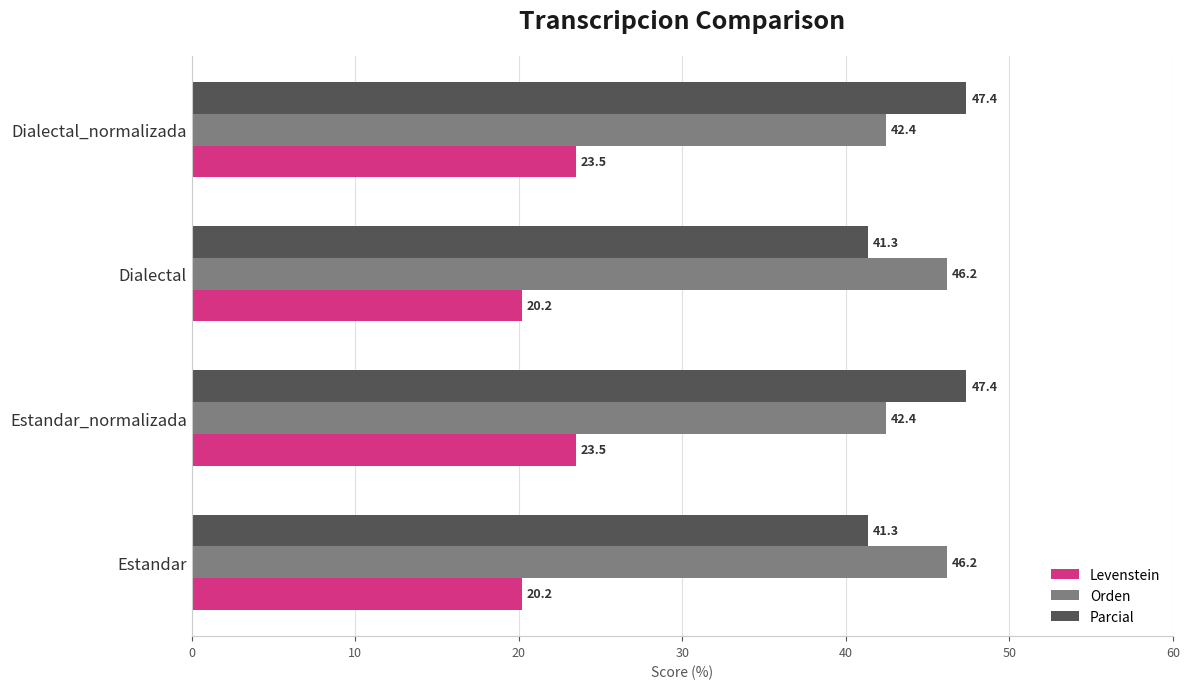

Rank the series by their maximum value, from highest to lowest.

Parcial, Orden, Levenstein